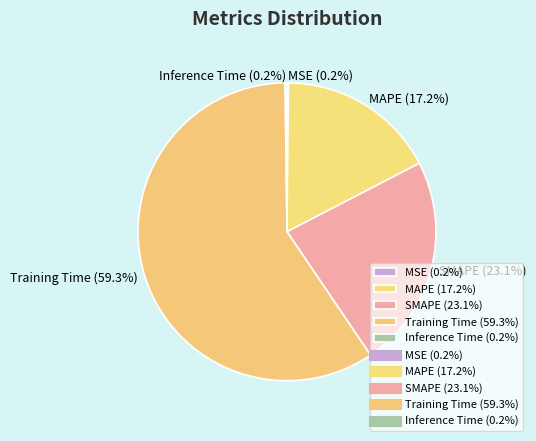

Which slice is the largest?

Training Time